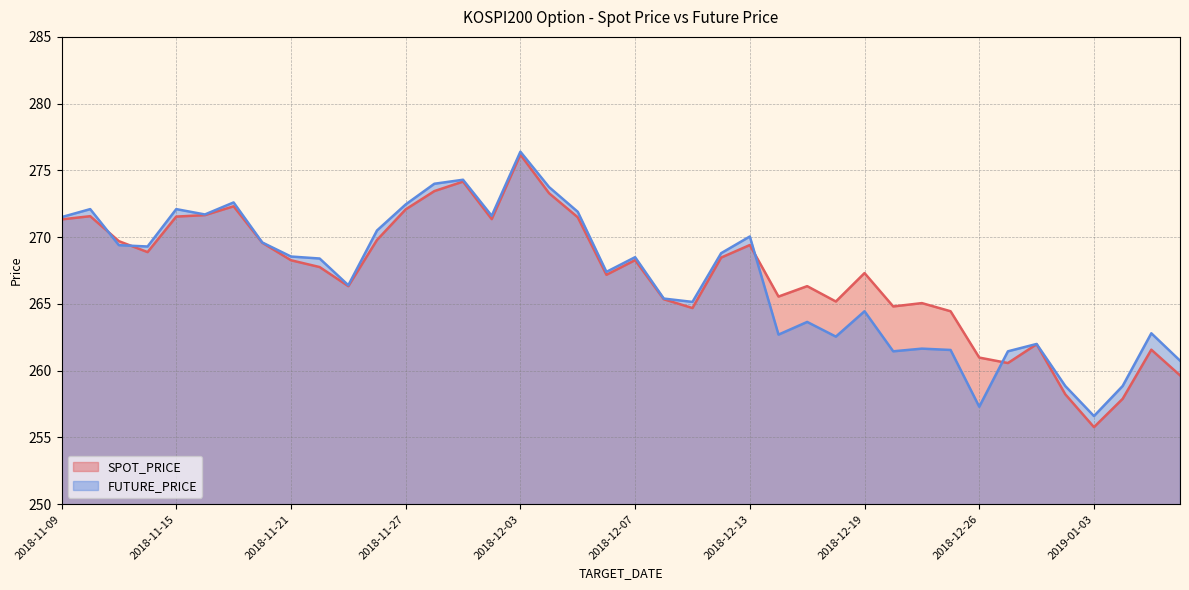

True or false: FUTURE_PRICE and SPOT_PRICE intersect in this chart.

True